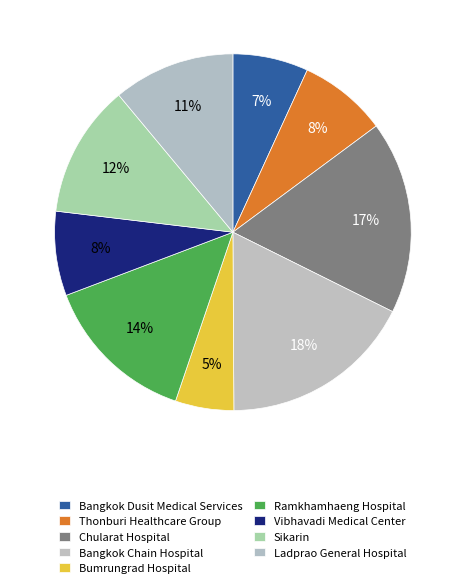

How many slices are in this pie chart?

9